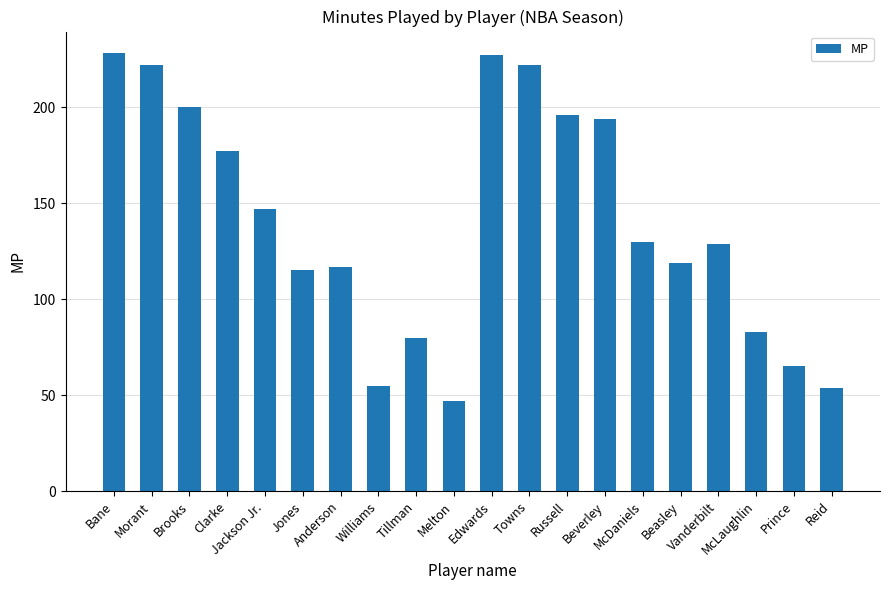

What is the value of the 12th bar from the left?

222